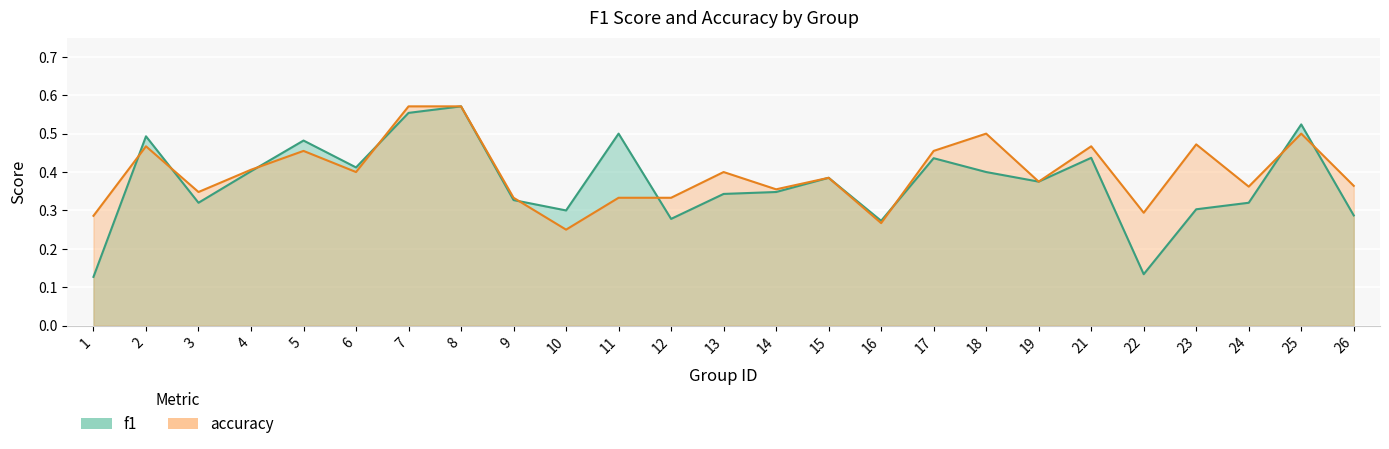

The f1 series shows 0.4 at 18. True or false?

True